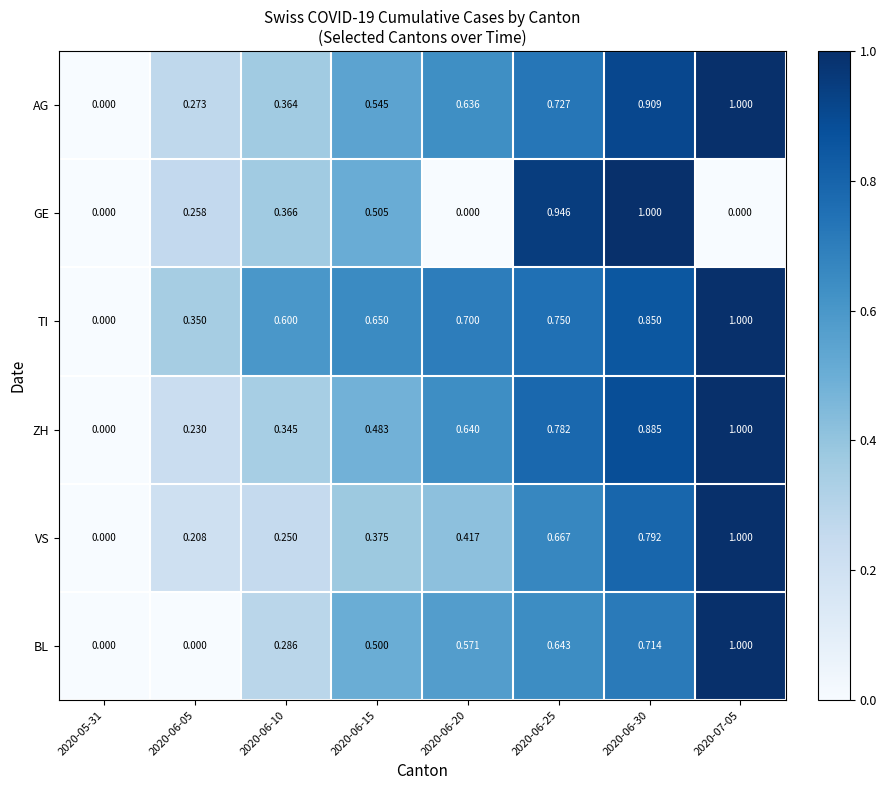

Is the value of ZH at 2020-07-05 greater than the value of GE at 2020-06-05?

Yes